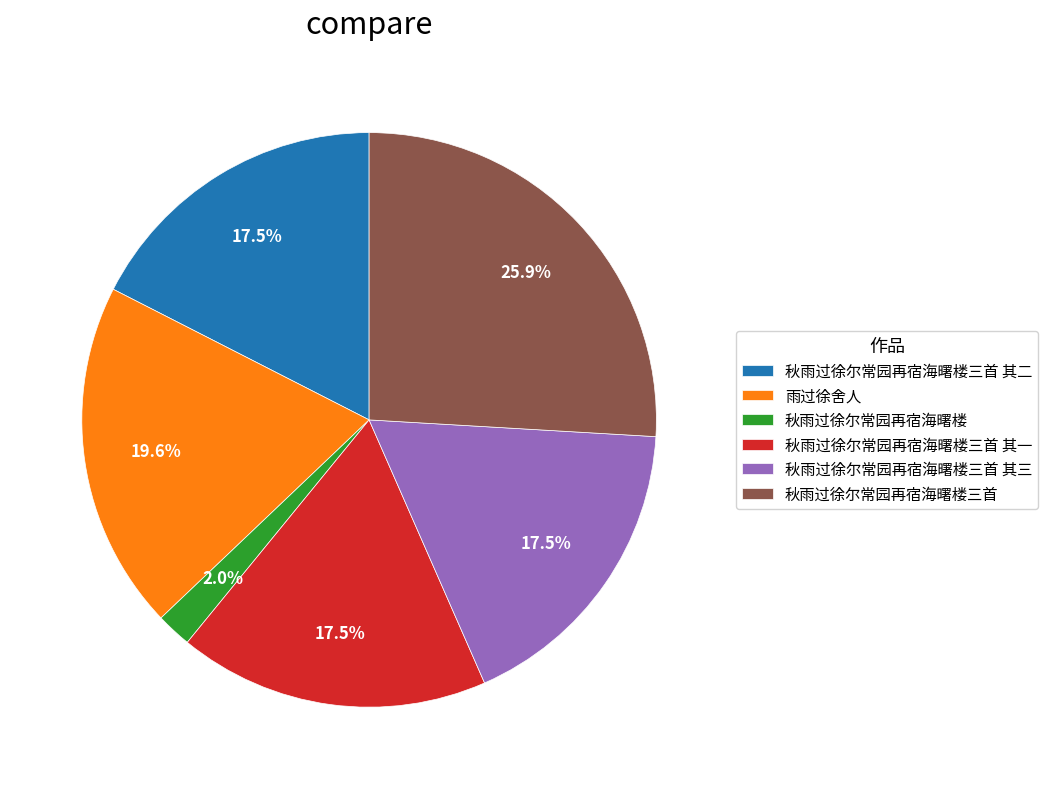

To the nearest percent, what percentage of the pie is 秋雨过徐尔常园再宿海曙楼?

2%